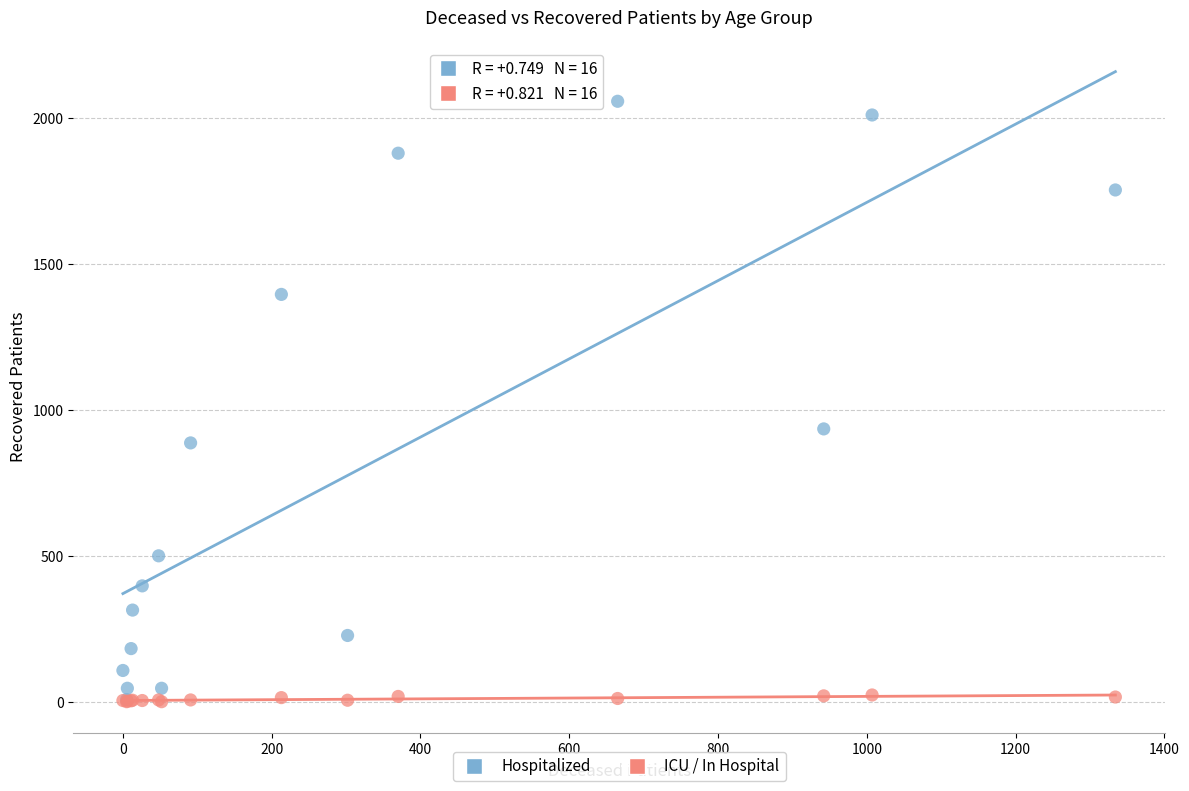

What are all the series names shown in the legend?

Hospitalized, ICU / In Hospital